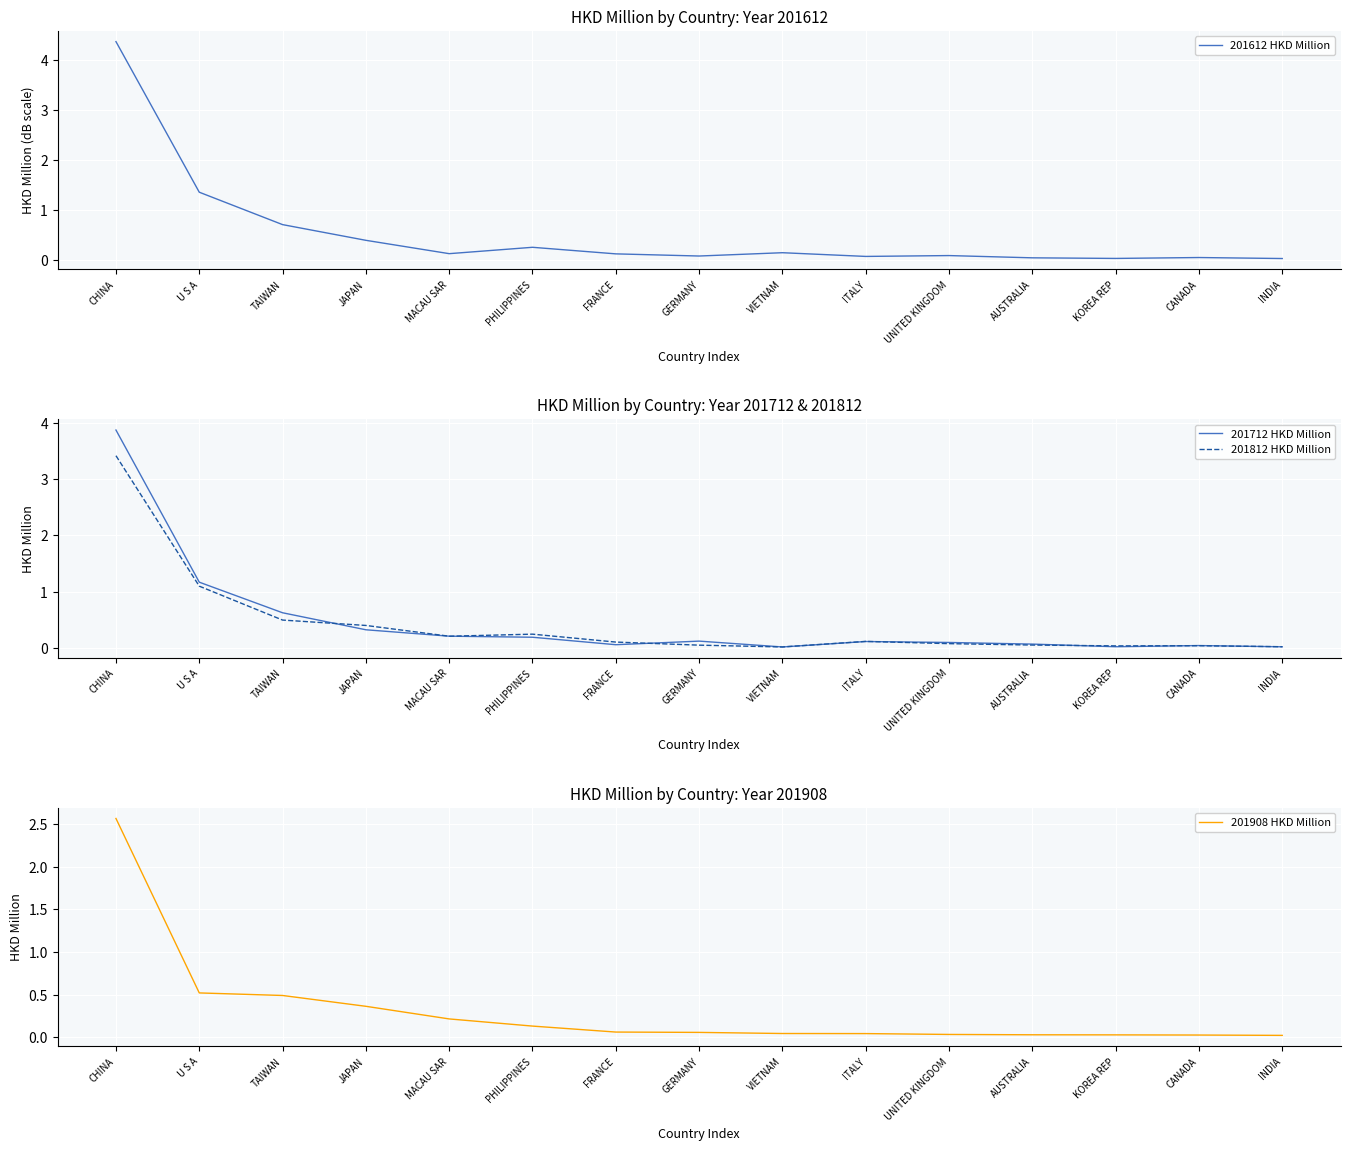

What is the sum of all 201612 HKD Million values?

7.9